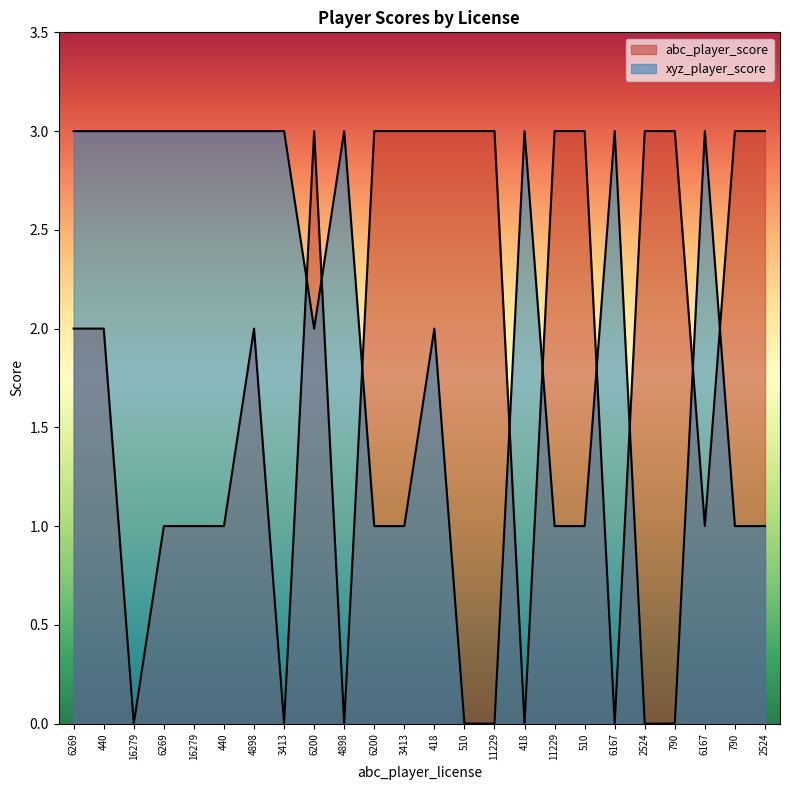

Between 6200 and 510, which series saw the biggest shift?

abc_player_score